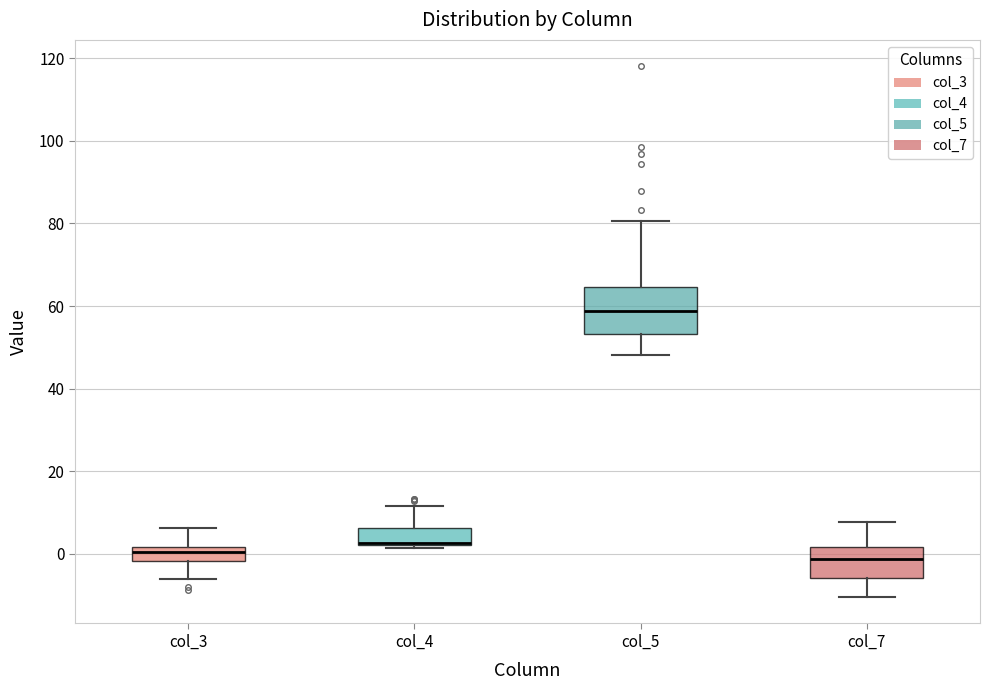

Reading left to right, transcribe this box plot: for each box, give where its median line is, the range the box spans, and where its two whiskers end, as read against the y-axis. The values are not printed on the chart, so give them approximately, as read against the axis.

col_3: median 0, box -2 to 2, whiskers -6 to 6
col_4: median 2, box 2 to 6, whiskers 2 to 12
col_5: median 58, box 54 to 64, whiskers 48 to 80
col_7: median -2, box -6 to 2, whiskers -10 to 8